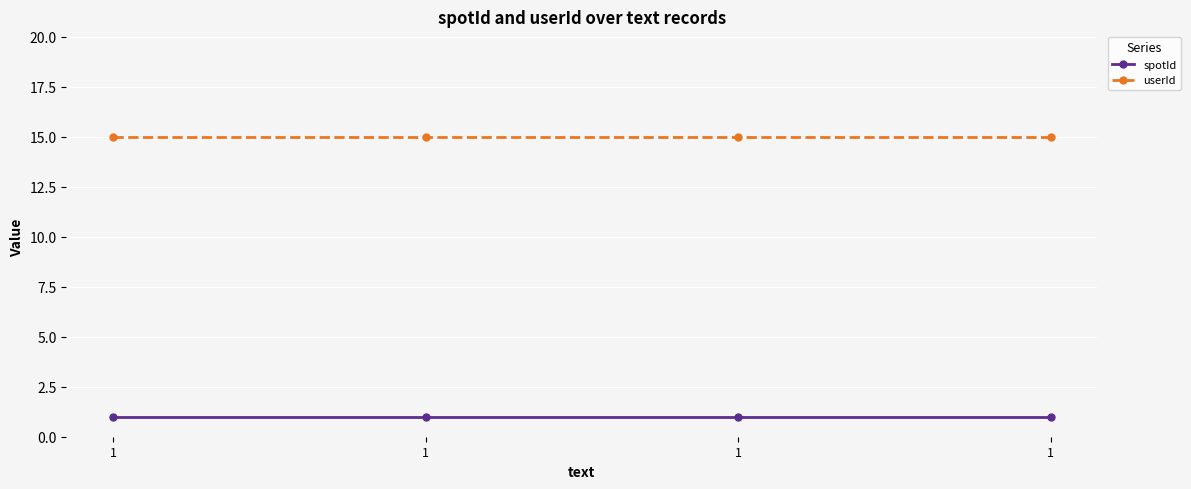

How many distinct data groups are displayed?

2